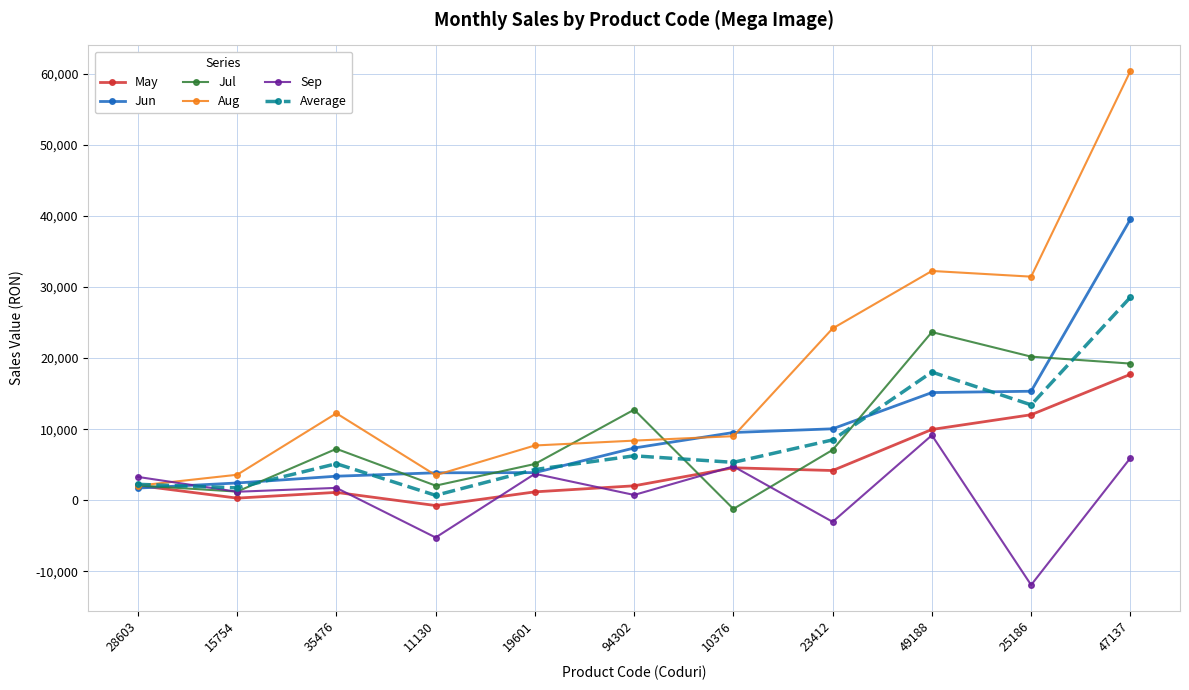

How many lines are shown in the chart?

6